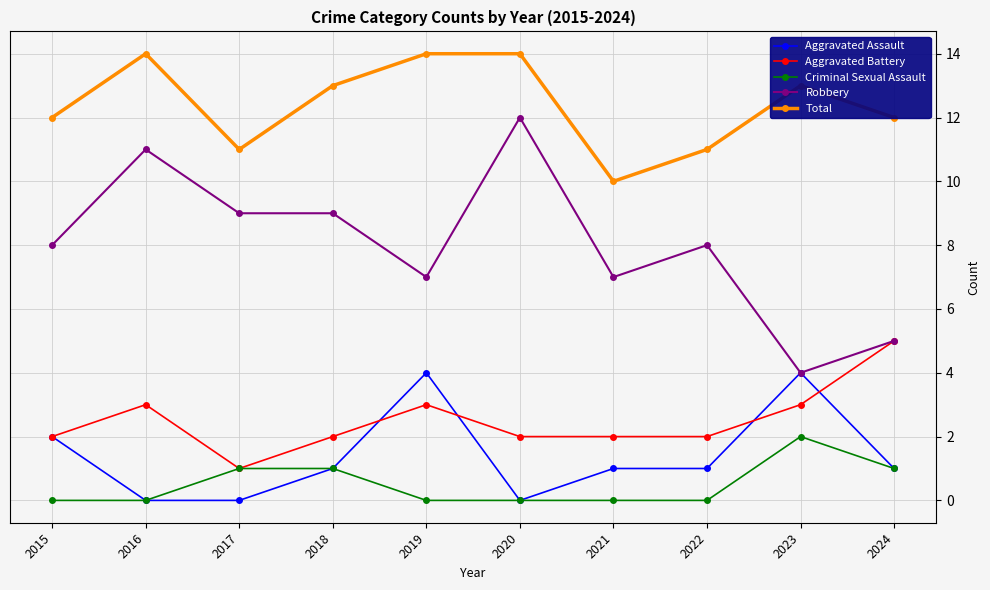

Read the Robbery value at 2018.

9